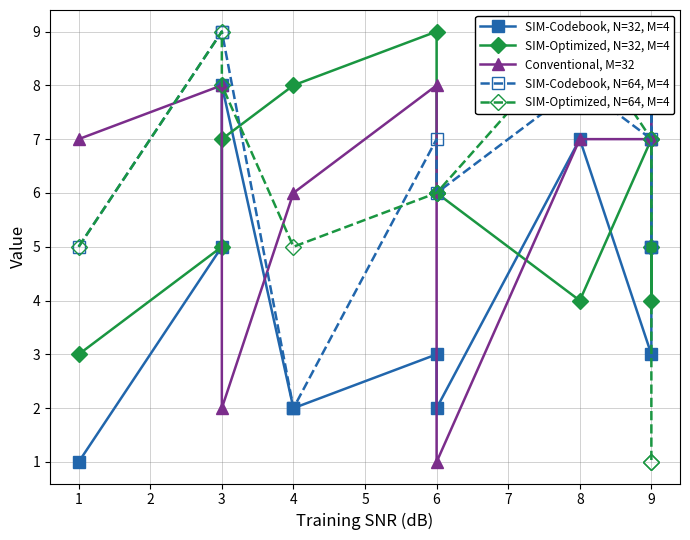

Reading left to right, list all the values displayed in this chart.

SIM-Codebook, N=32, M=4: 1	5	8	2	3	2	7	3	5	9
SIM-Optimized, N=32, M=4: 3	5	7	8	9	6	4	7	4	5
Conventional, M=32: 7	8	2	6	8	1	7	7	7	9
SIM-Codebook, N=64, M=4: 5	9	9	2	7	6	8	7	9	5
SIM-Optimized, N=64, M=4: 5	9	8	5	6	6	9	7	1	1